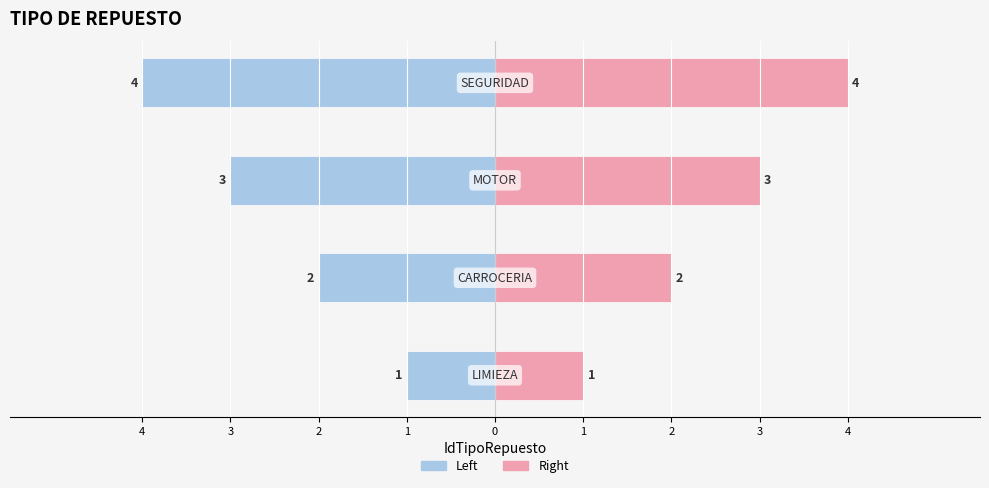

What value does the IdTipoRepuesto (Left) series have at 1?

-4